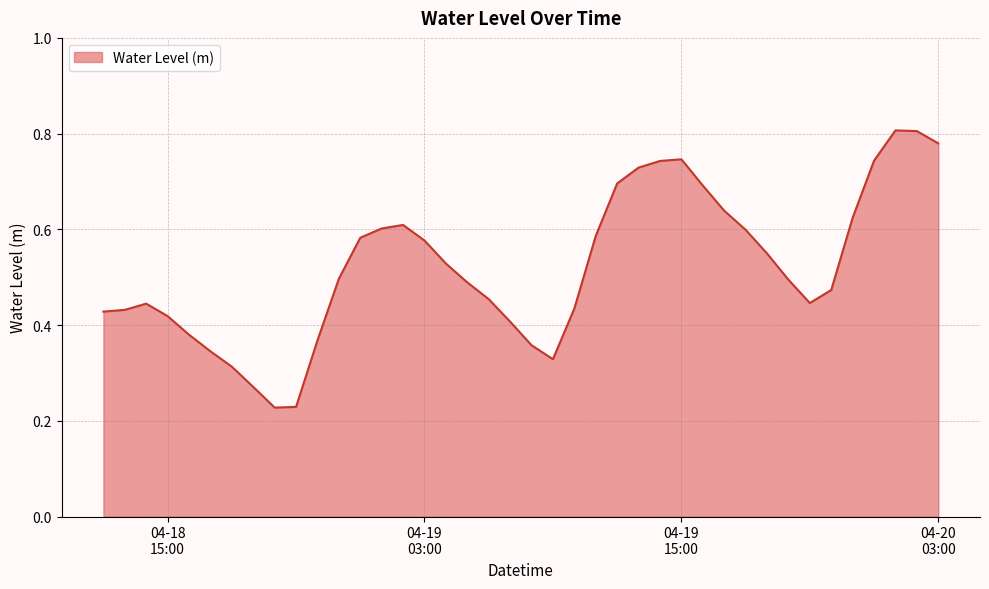

Does the chart display data point markers on the line(s)?

No